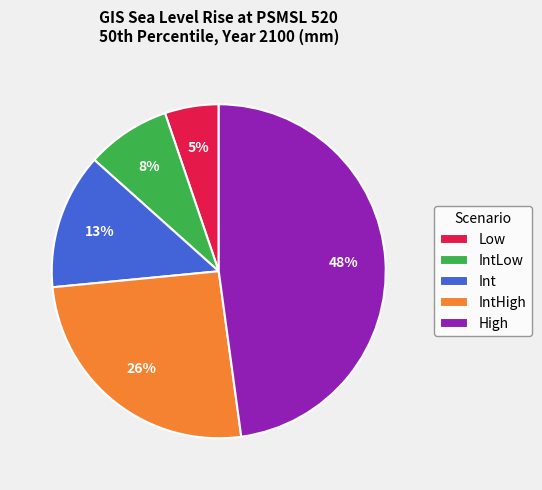

Which has a higher value, High or IntHigh?

High